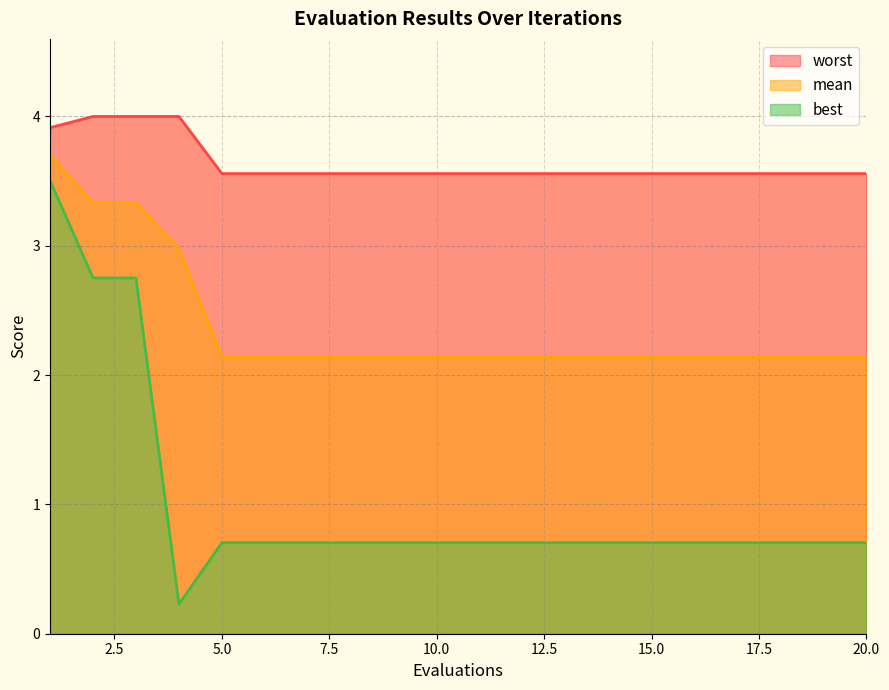

What is the spread (max minus min) of values at 5?

2.9